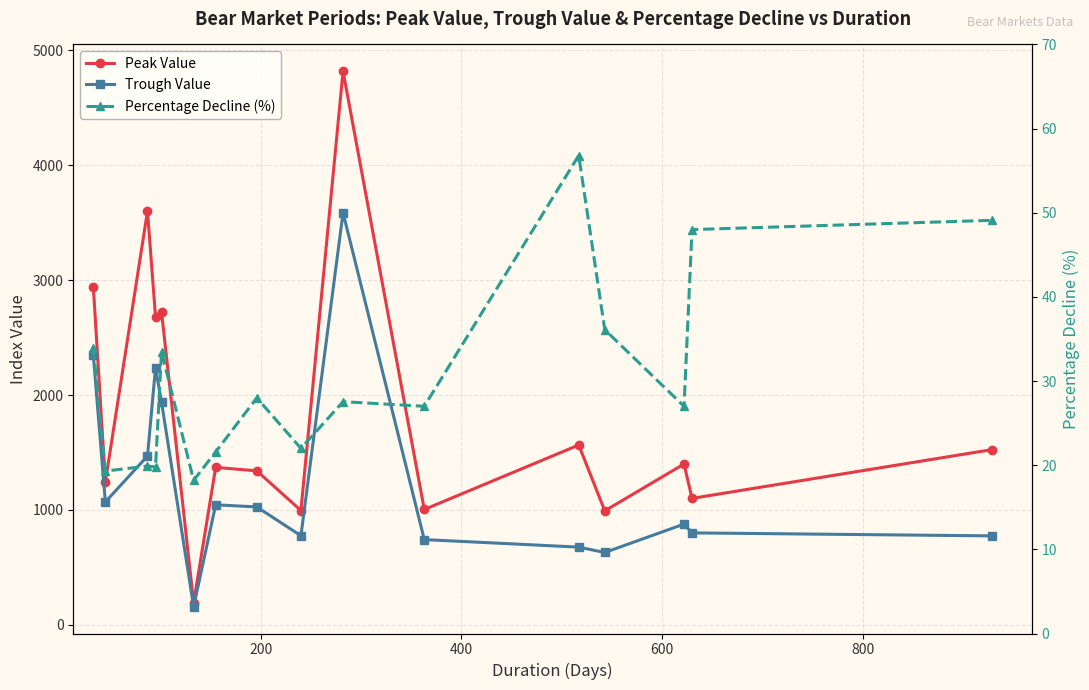

What is the minimum value for Peak Value?

192.3